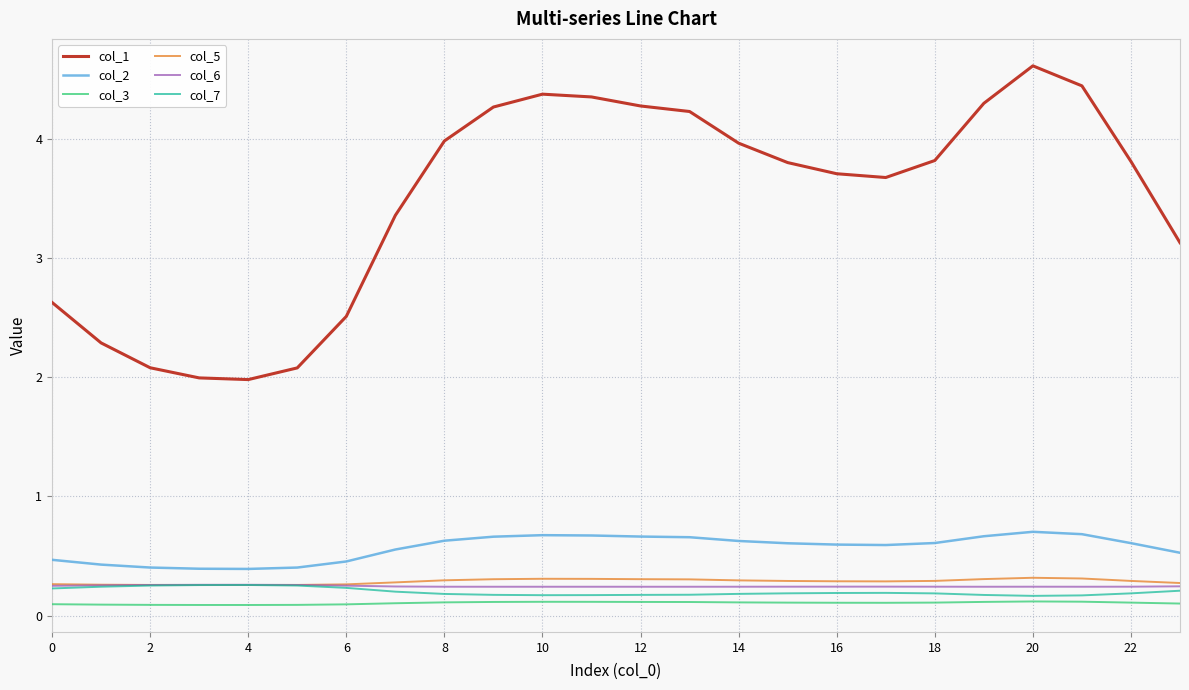

True or false: col_1 and col_7 cross at least once.

False